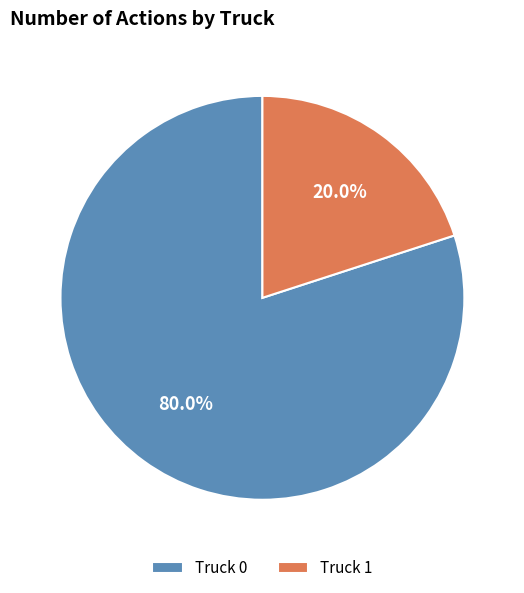

What is the ratio of the value at Truck 0 to the value at Truck 1?

4.0